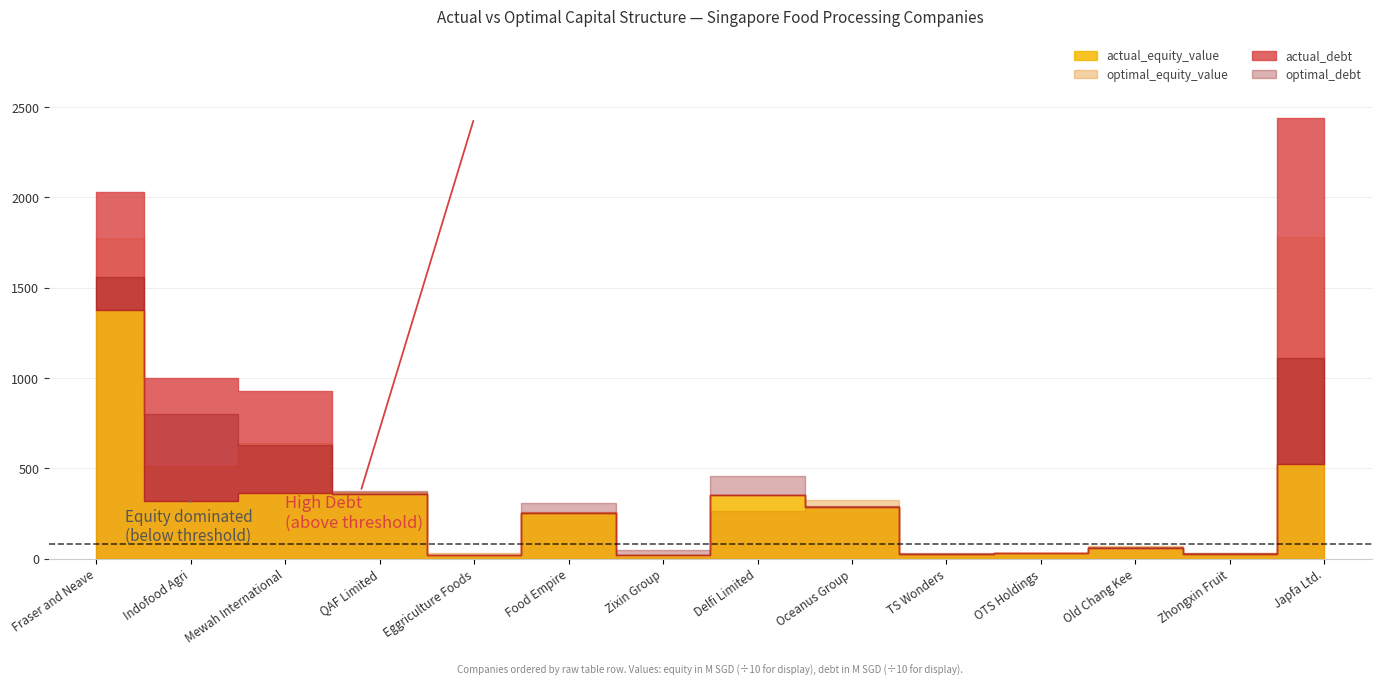

After their last crossing, which series has the higher values: optimal_equity_value or actual_debt?

actual_debt